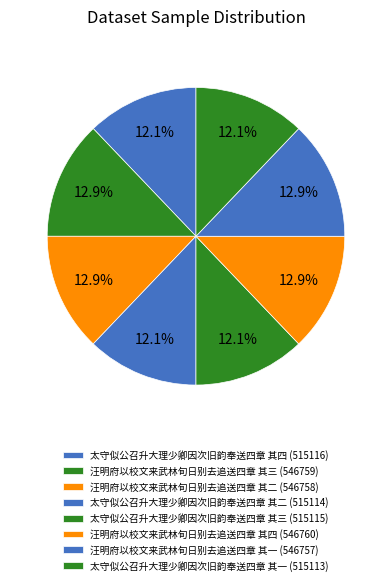

Count the number of slices in the pie.

8